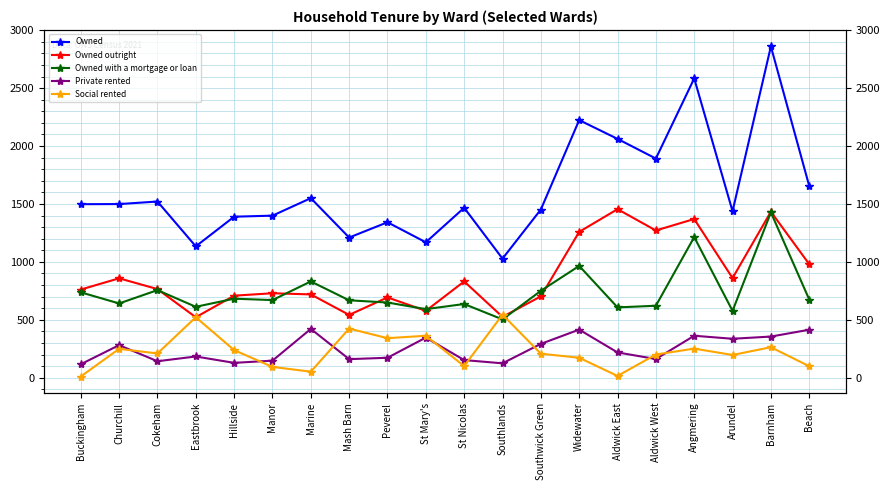

How many interior local valleys does the Private rented series have?

6